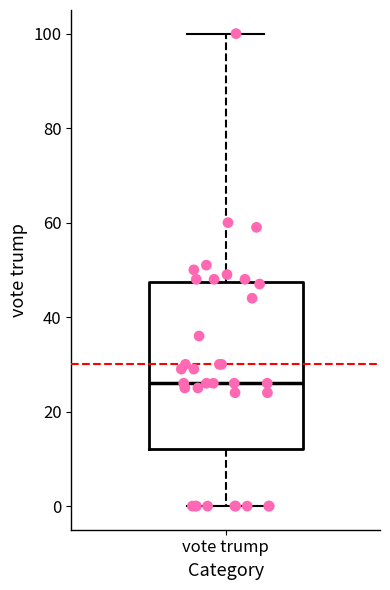

Transcribe this box plot: give where the median line is, the range the box spans, and where the two whiskers end, as read against the y-axis. The values are not printed on the chart, so give them approximately, as read against the axis.

median 26, box 12 to 48, whiskers 0 to 100